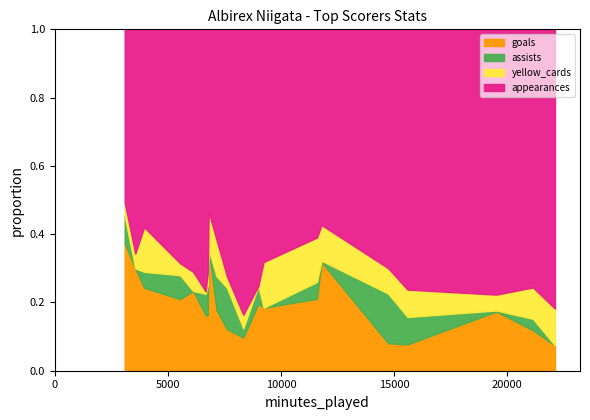

What are all the series names shown in the legend?

goals, assists, yellow_cards, appearances